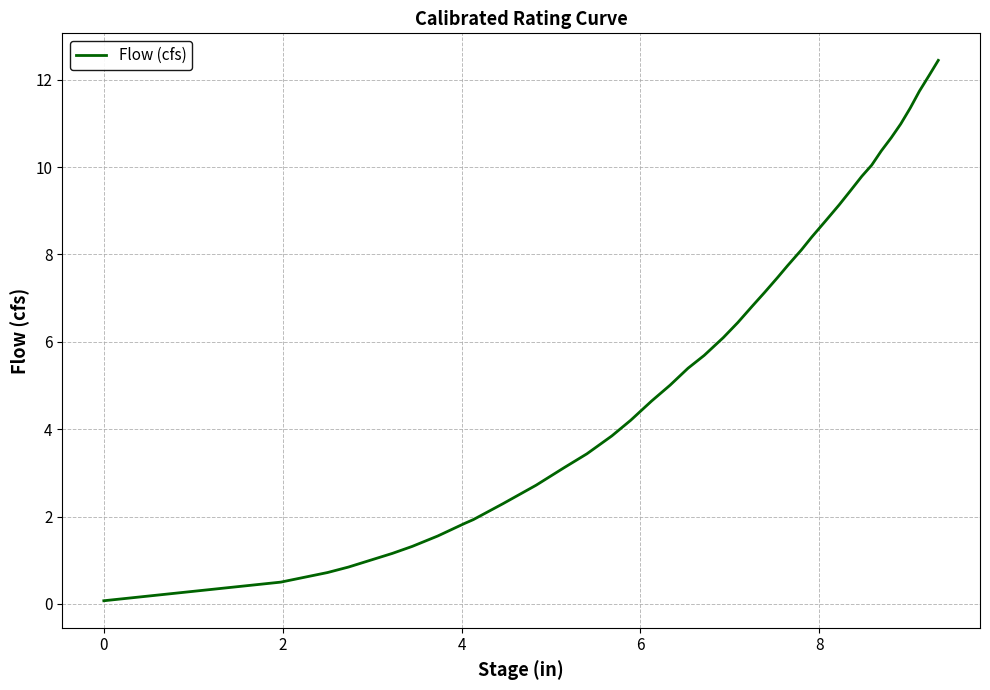

What is the maximum value shown in the chart?

12.4